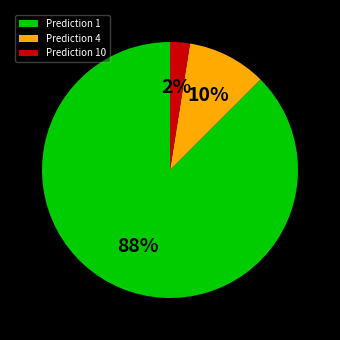

How many segments does this pie chart have?

3